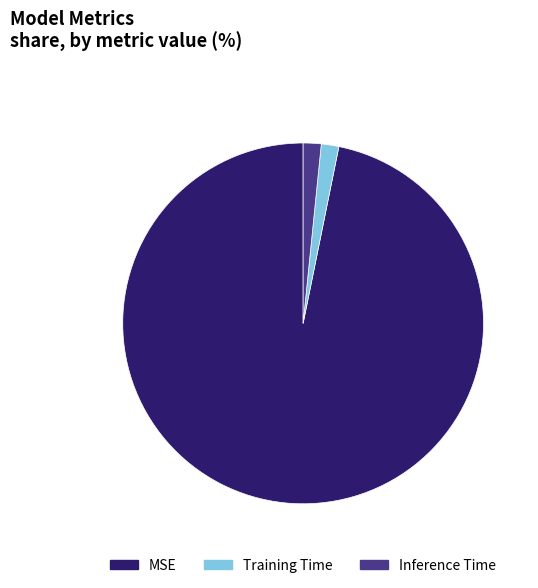

Which slice is the largest?

MSE